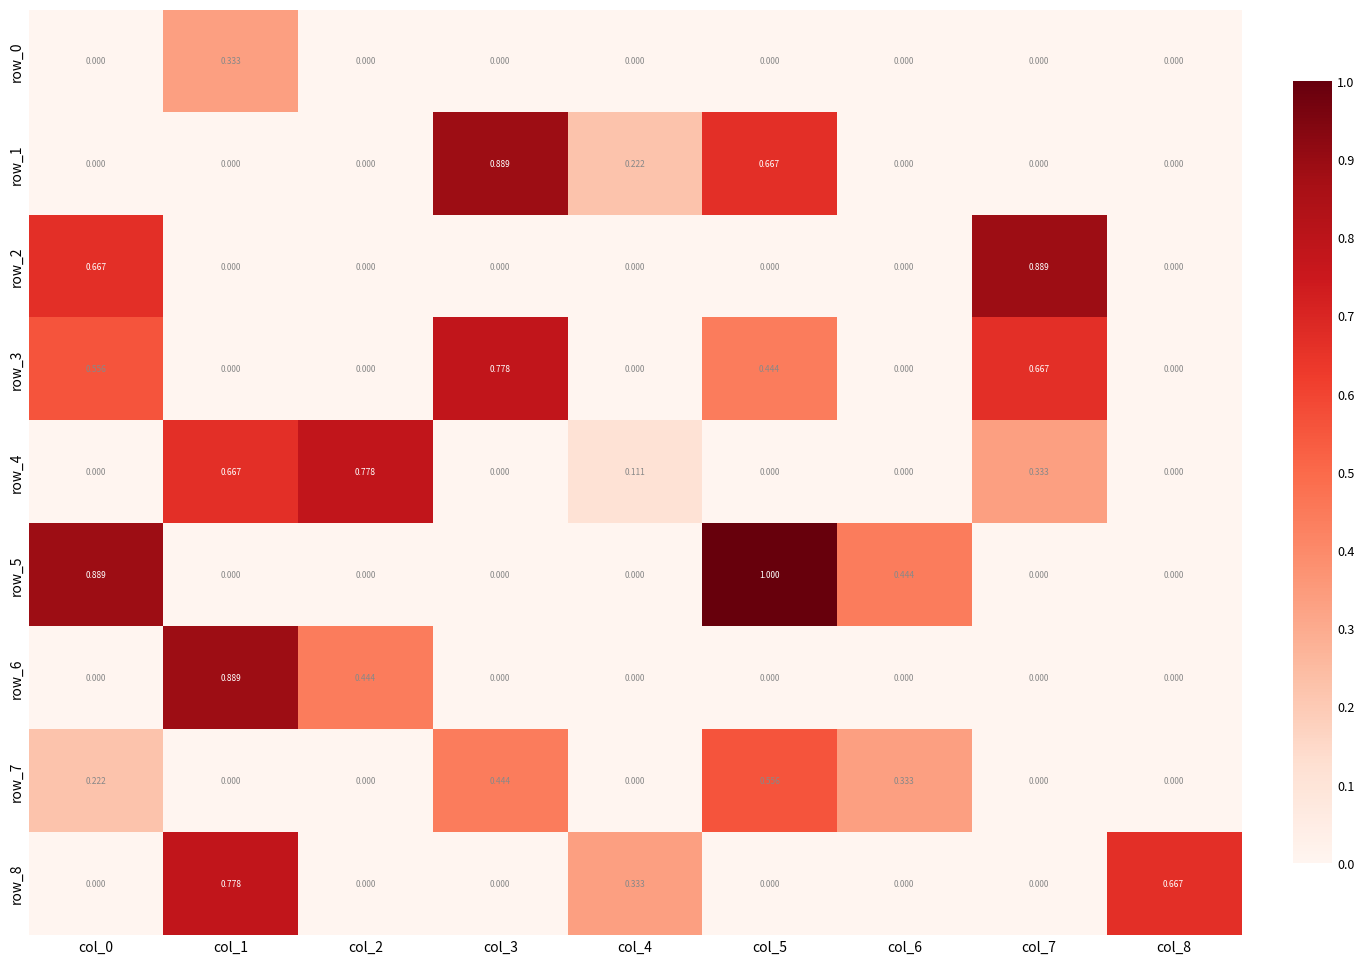

Count the row_8 values in the range 0 to 1.

9